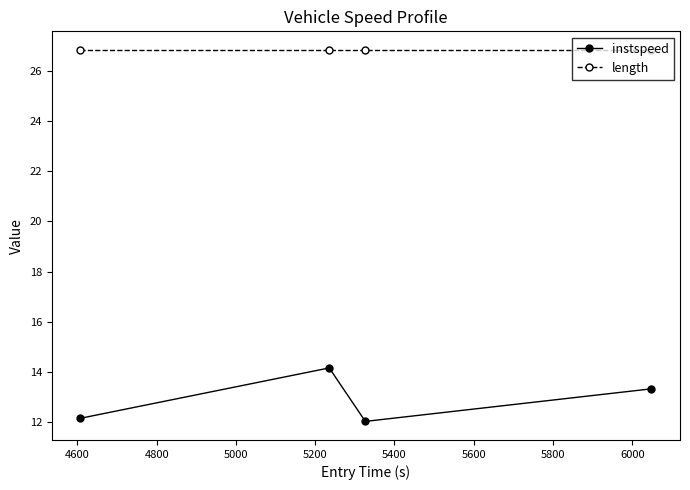

In instspeed, how many points are lower than both neighbors (excluding endpoints)?

1